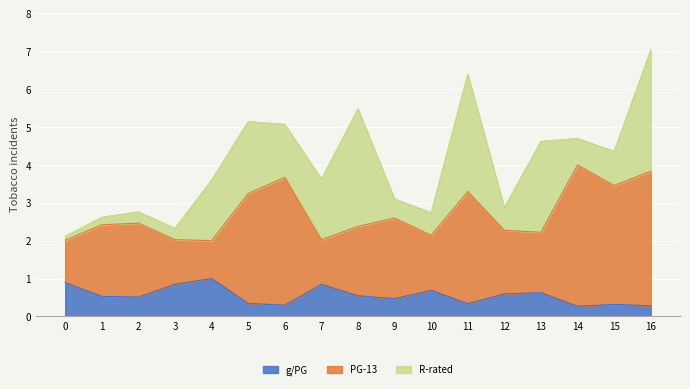

The pg13 series shows 2.0 at 4. True or false?

True